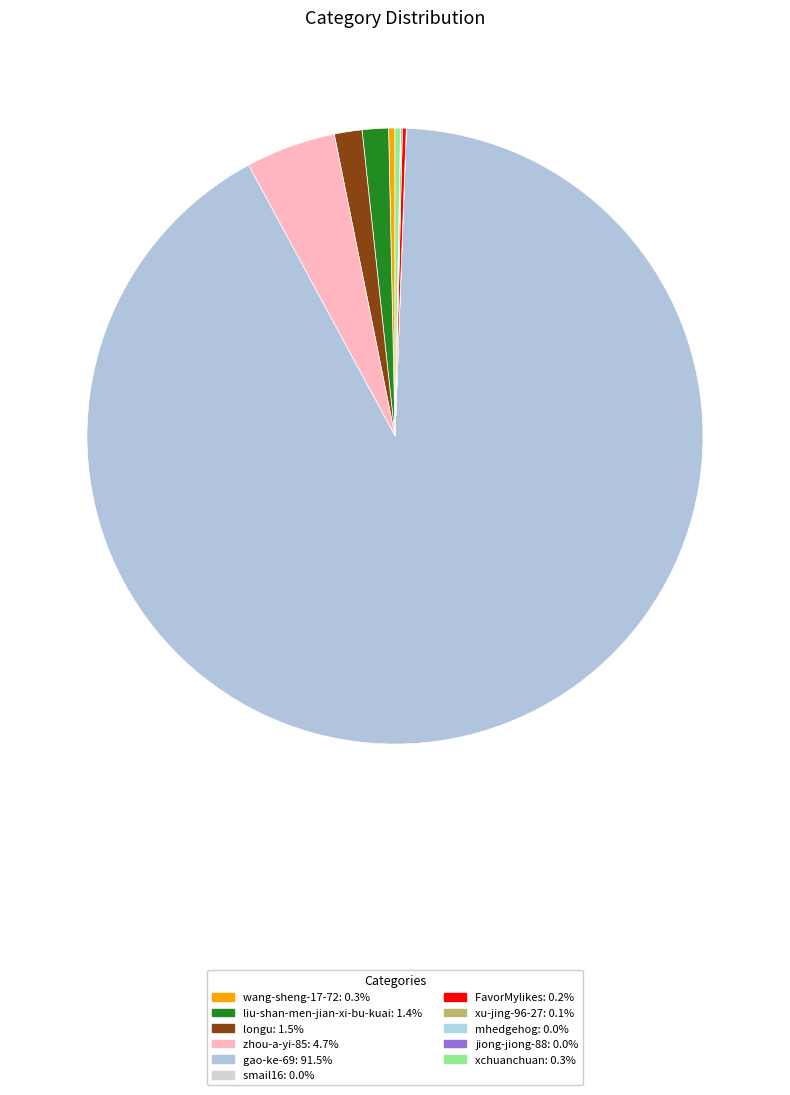

How many segments does this pie chart have?

11